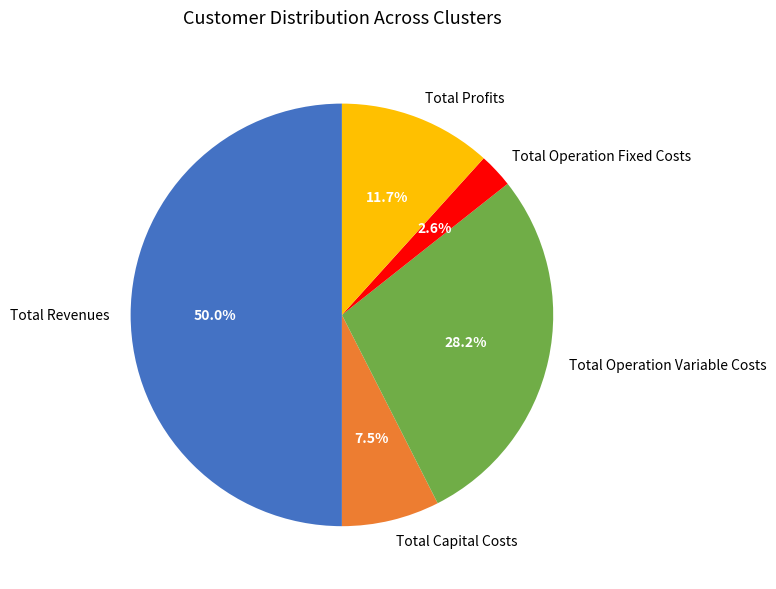

To the nearest percent, what is the average slice percentage?

20%